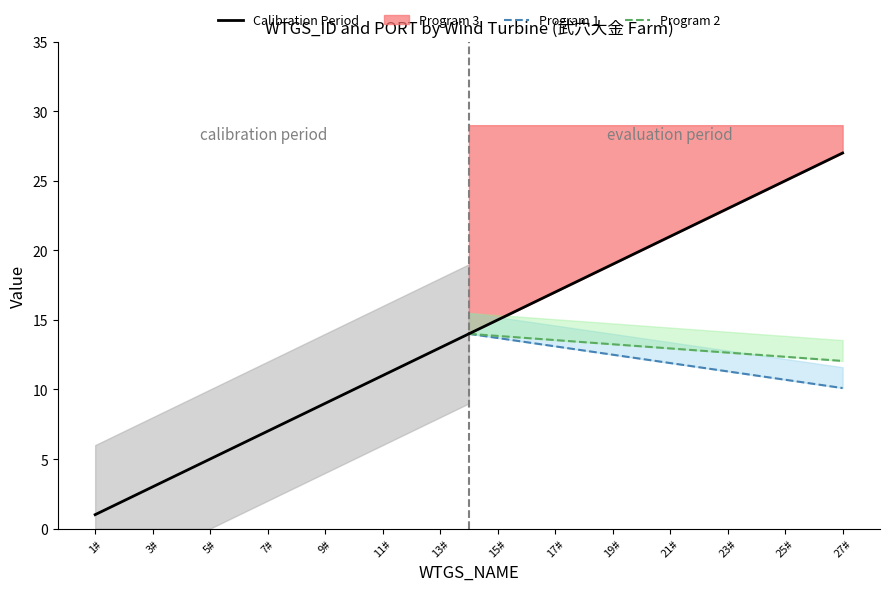

What is the sum of the Program 1 values at 17# and 13#?

23.8